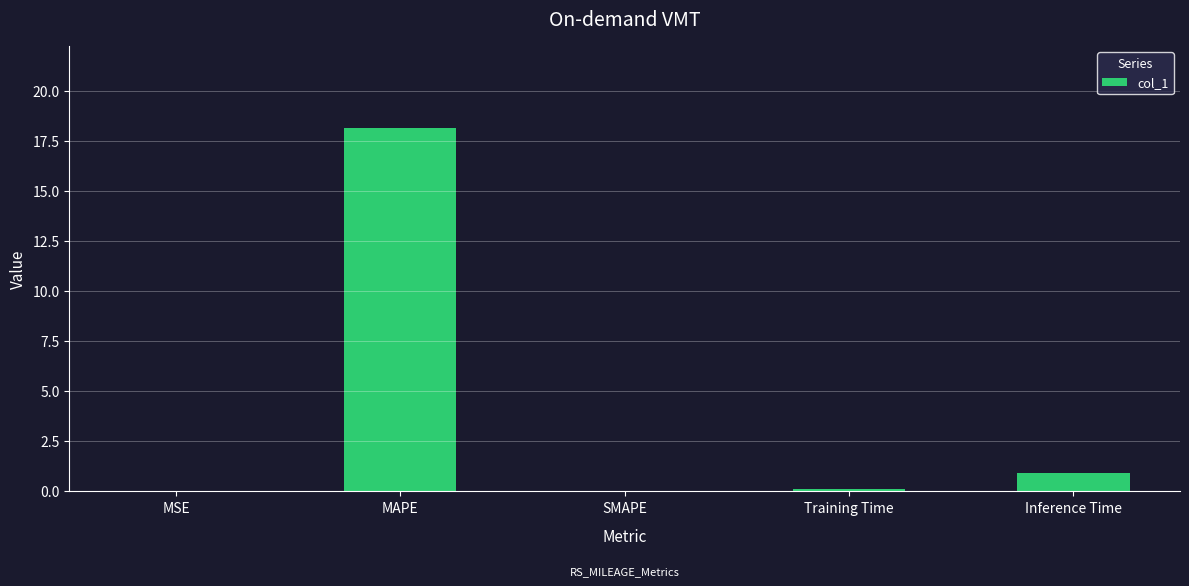

Is it true that the value at MAPE is 18.1?

True